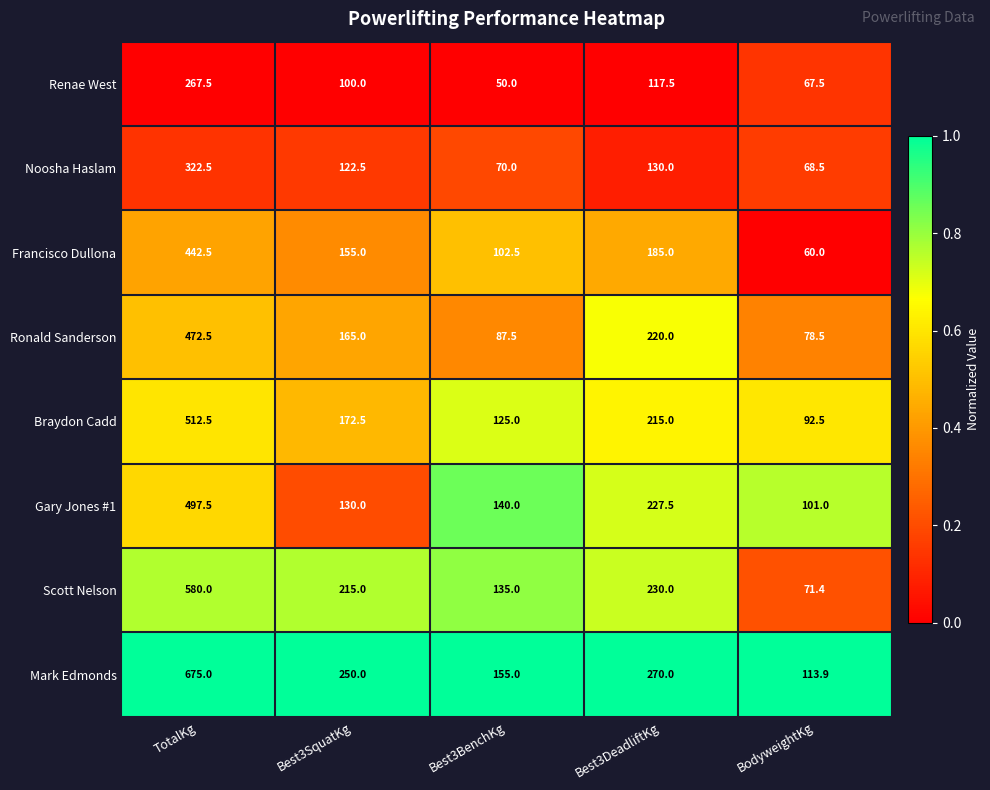

What is the sum of all Renae West values?

602.5